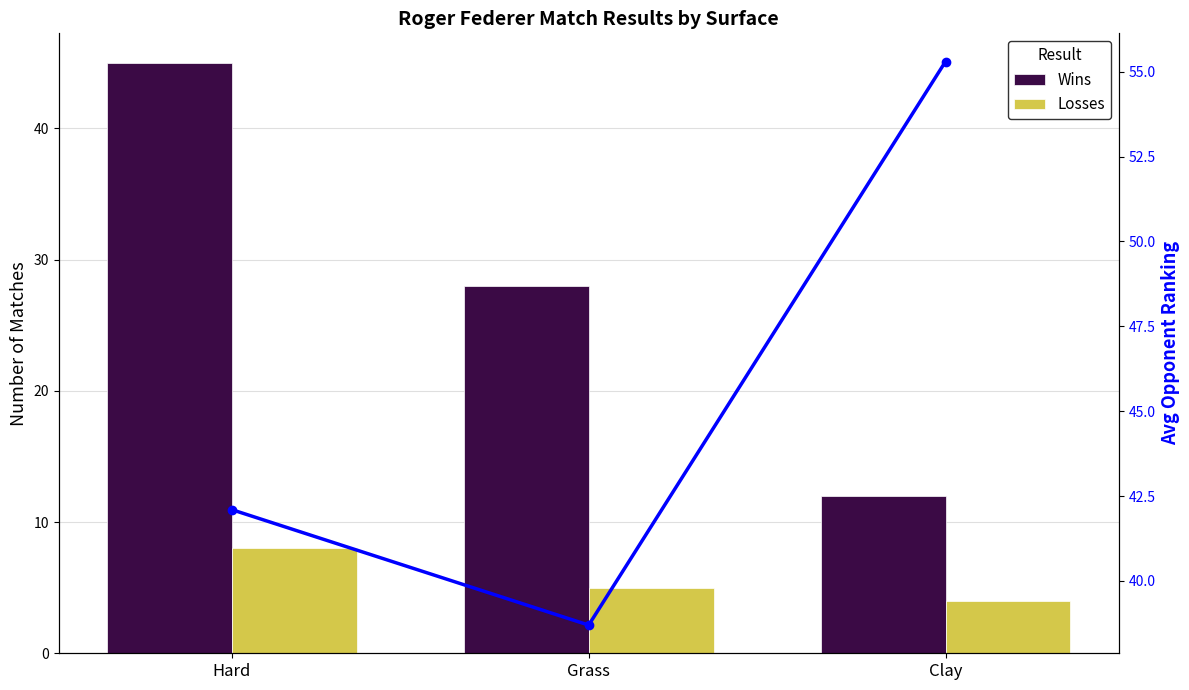

Is the value of Losses at Hard greater than the value of Avg Opponent Ranking at Hard?

No